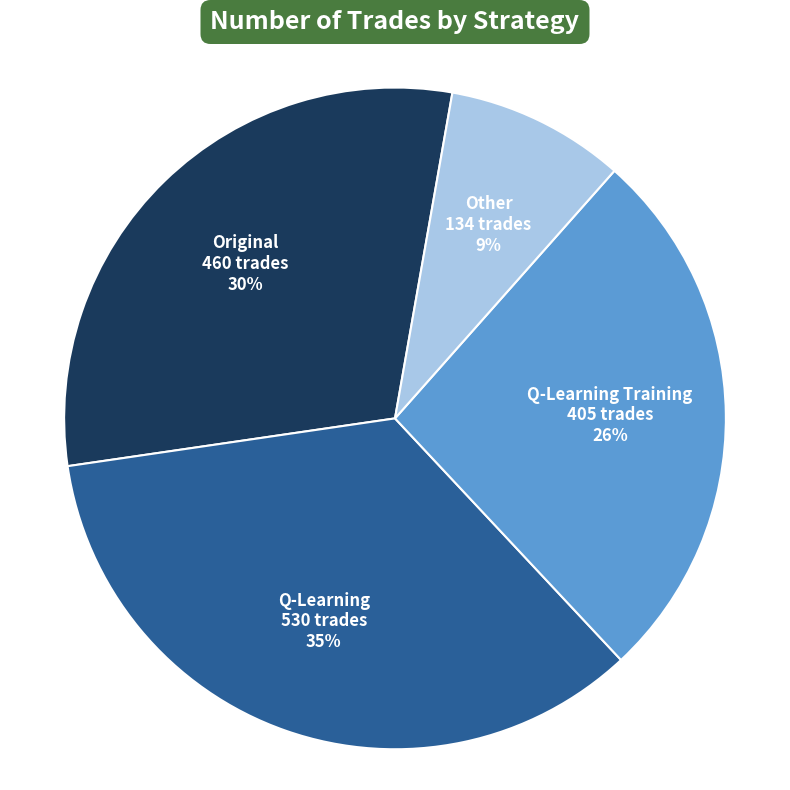

To the nearest percent, what is the difference between the largest and smallest slice percentages?

26%